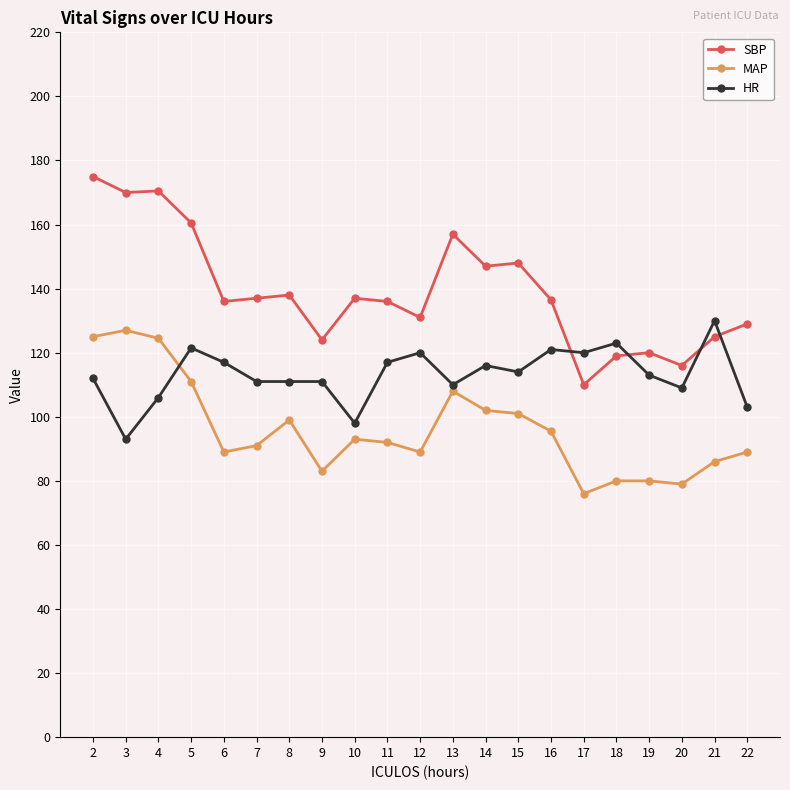

How many distinct data groups are displayed?

3